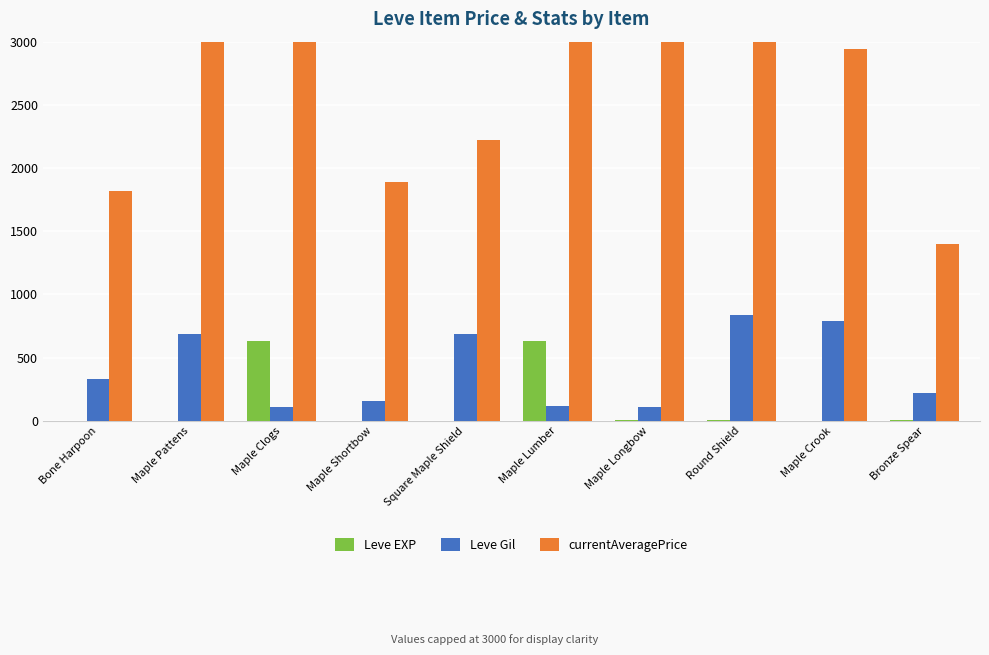

Which series has the largest total across all categories?

currentAveragePrice